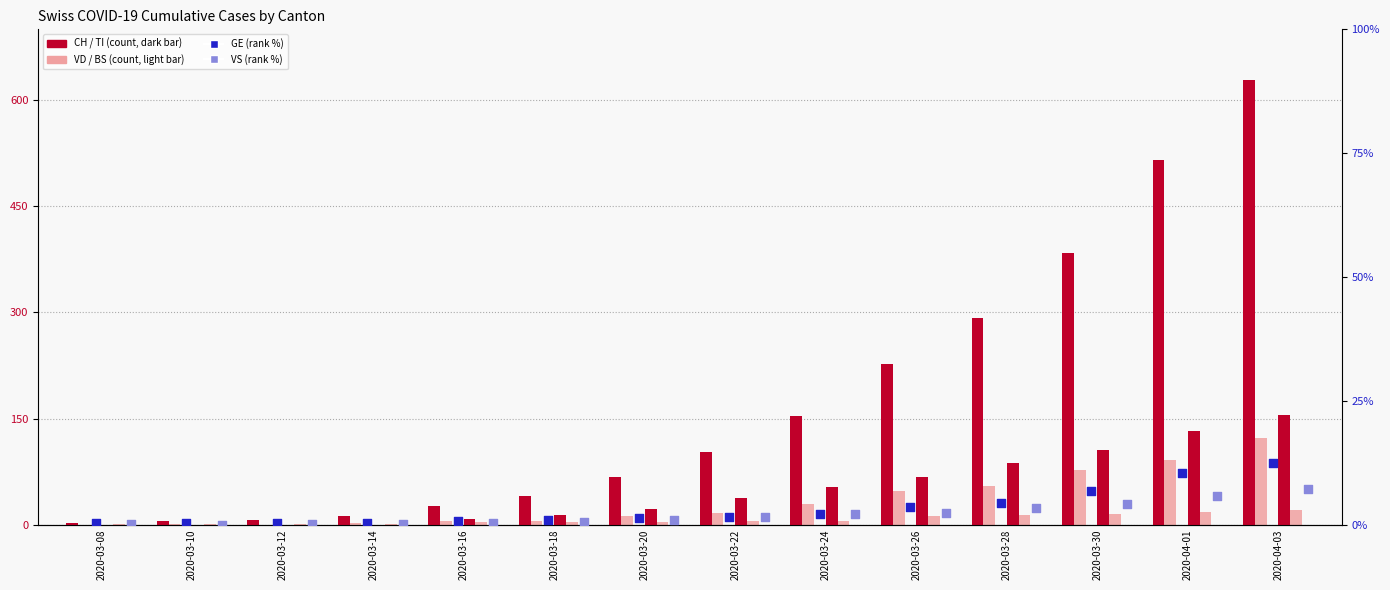

Is the value of VS at 2020-03-26 greater than the value of GE at 2020-03-22?

Yes